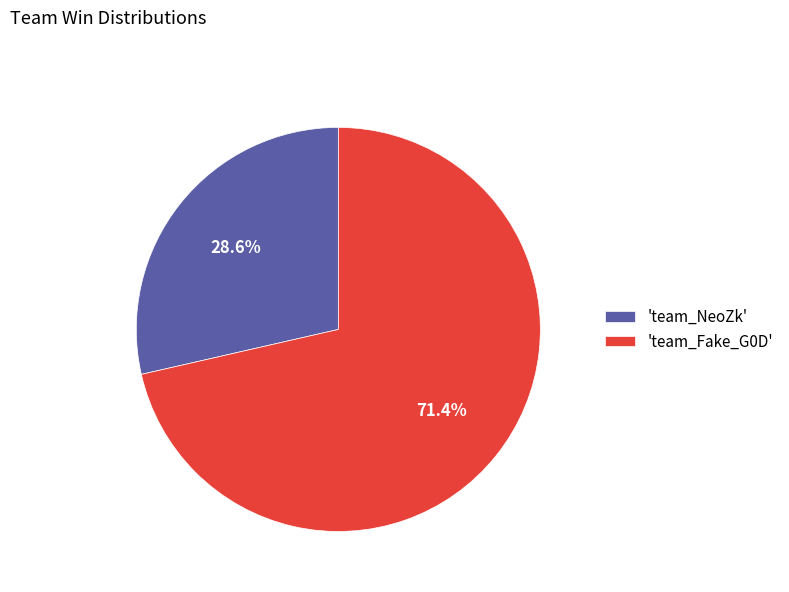

Which slice is the smallest?

'team_NeoZk'